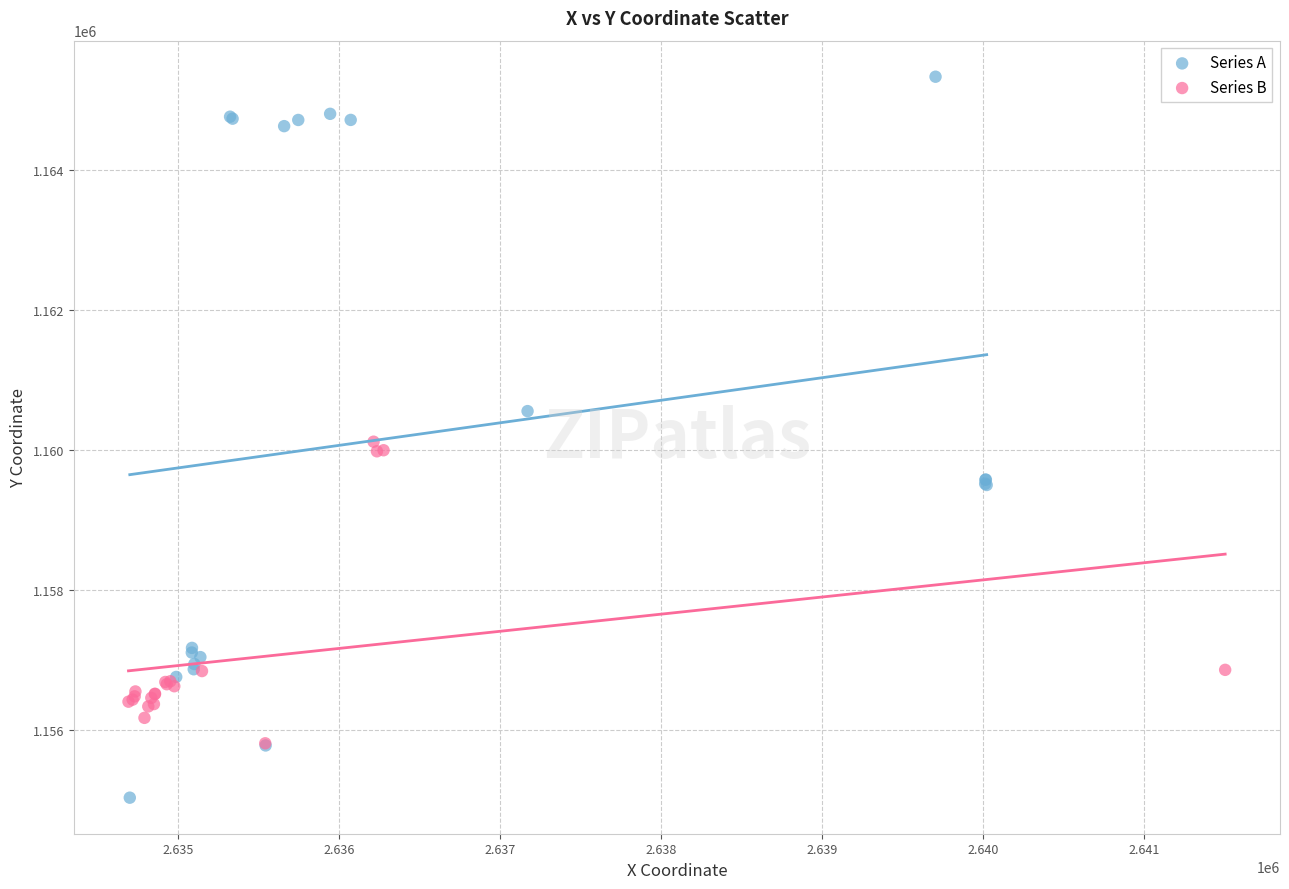

Which series reaches the maximum Y coordinate?

Series A